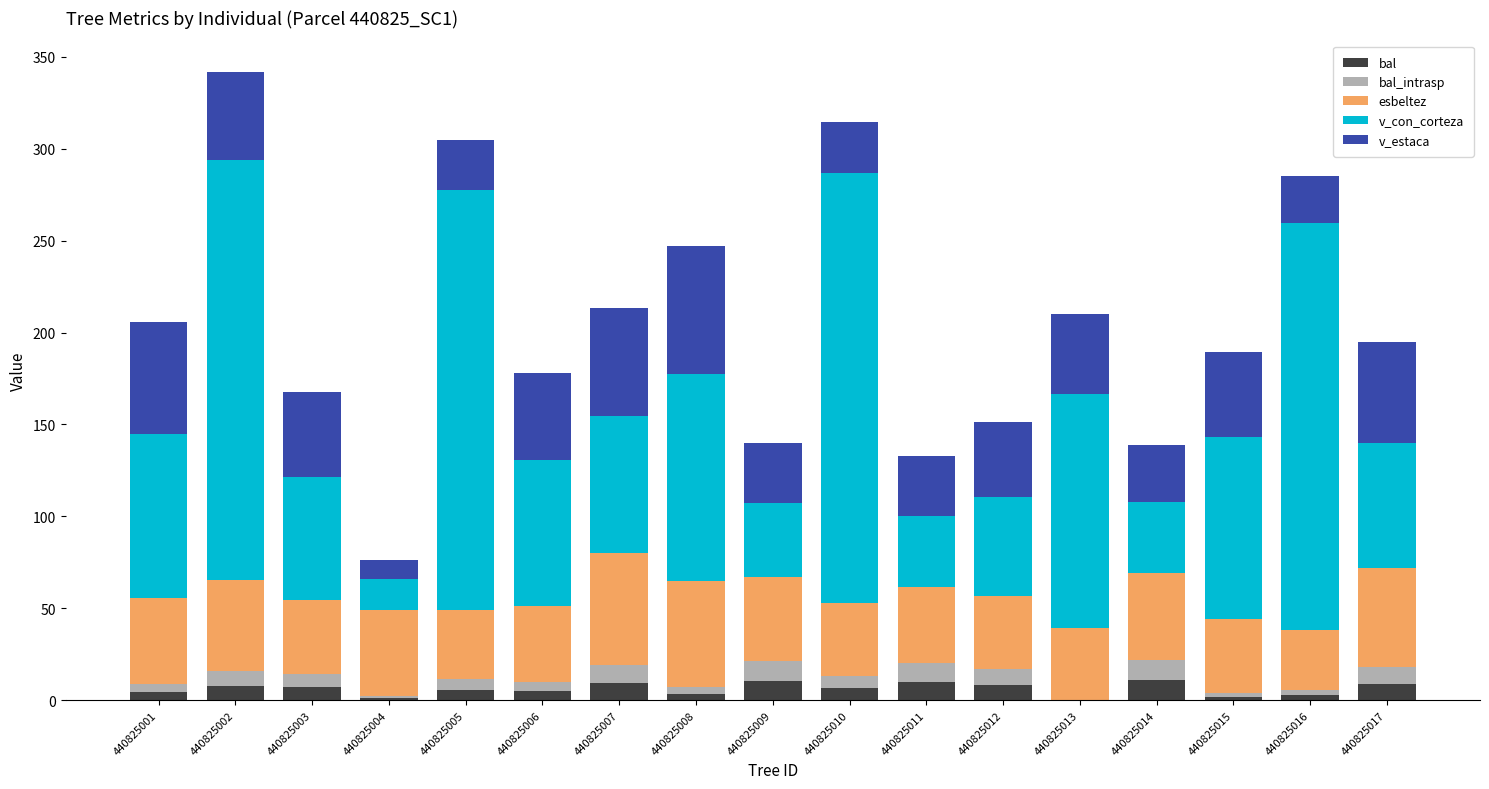

What is the highest value of the bal series?

11.0